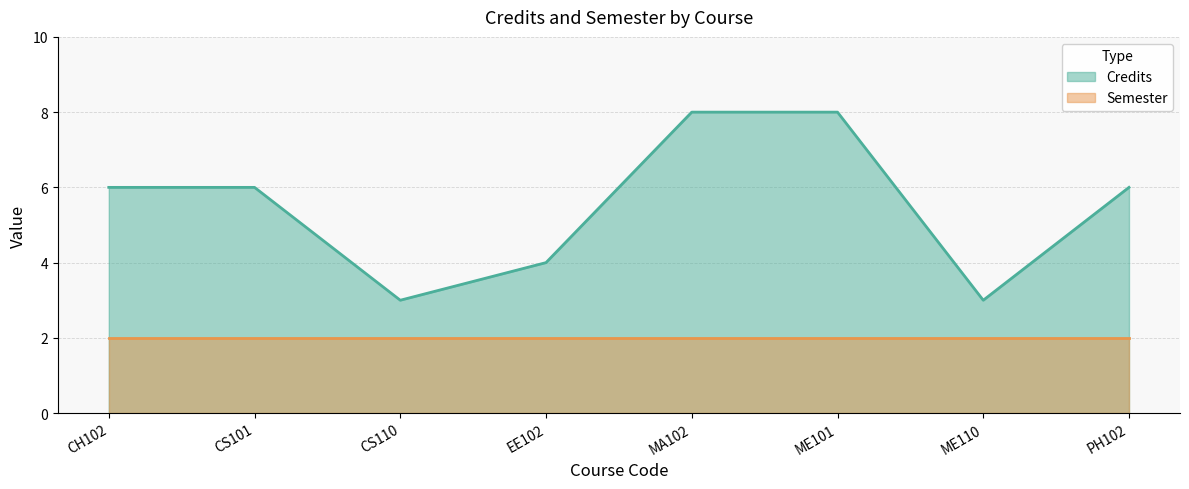

How many interior local valleys (lower than both neighbors) does the data have?

2